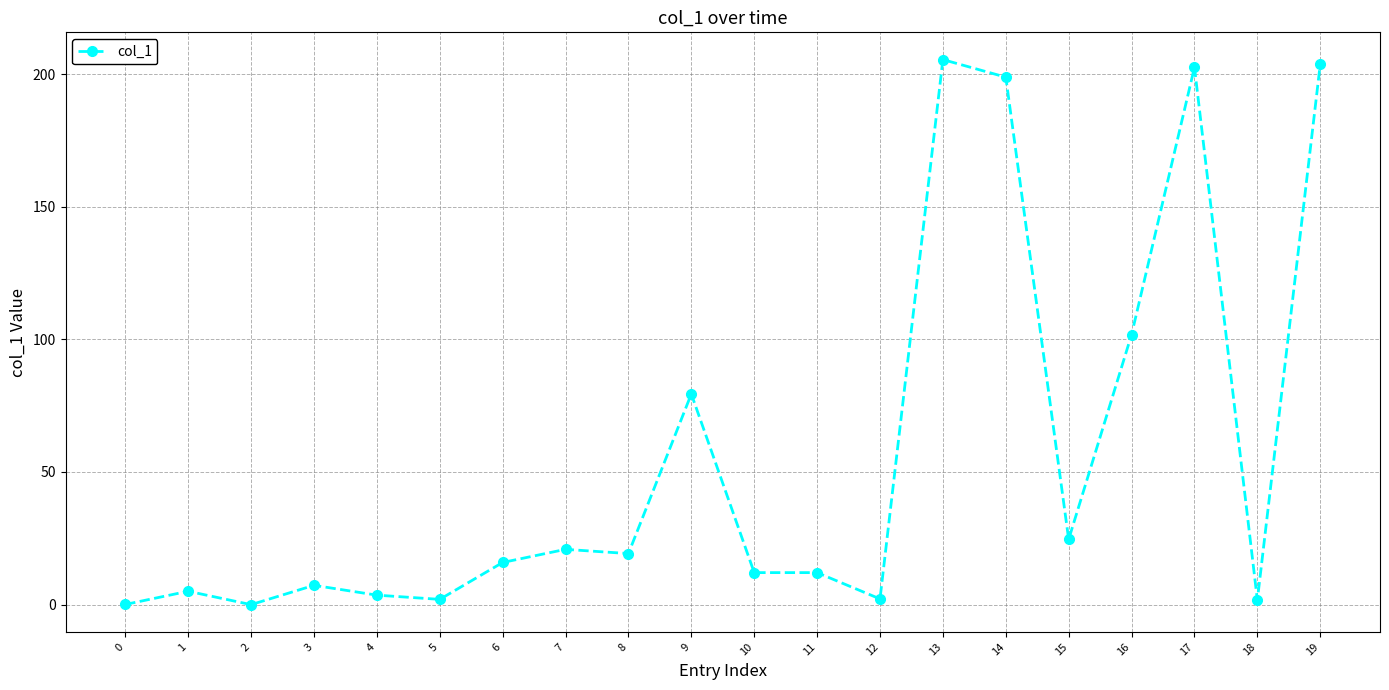

Is it true that the value at 14 is 258.7?

False